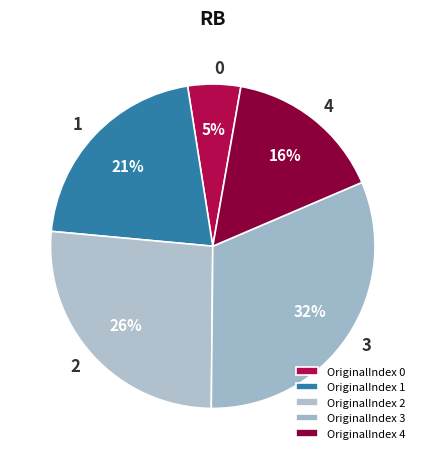

Rank the categories by value from lowest to highest.

OriginalIndex 0, OriginalIndex 4, OriginalIndex 1, OriginalIndex 2, OriginalIndex 3